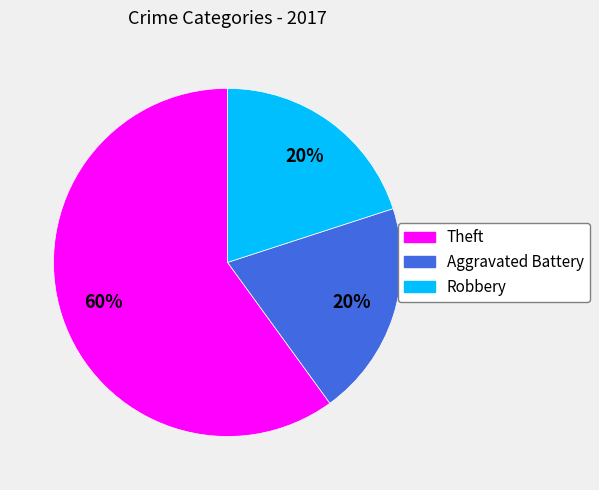

What is the majority slice?

Theft